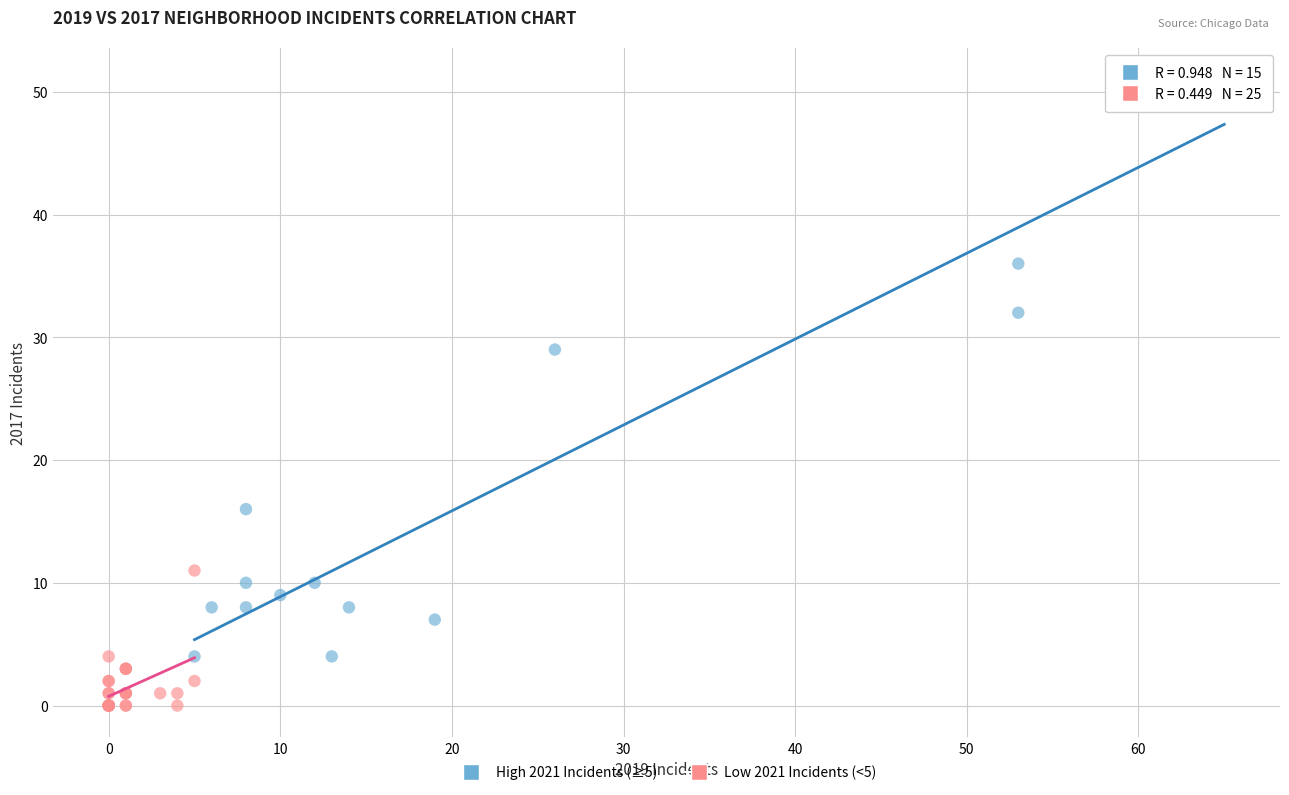

Which series contains the highest Y value?

High 2021 Incidents (≥5)